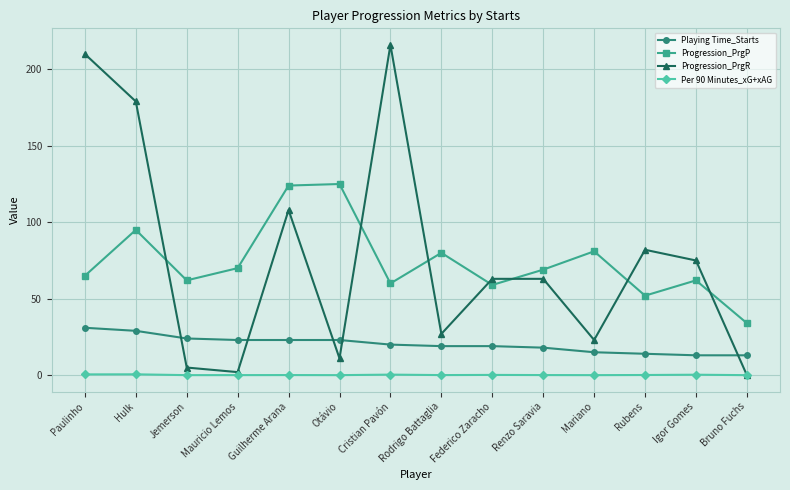

What is the average value of the Progression_PrgP series?

74.1